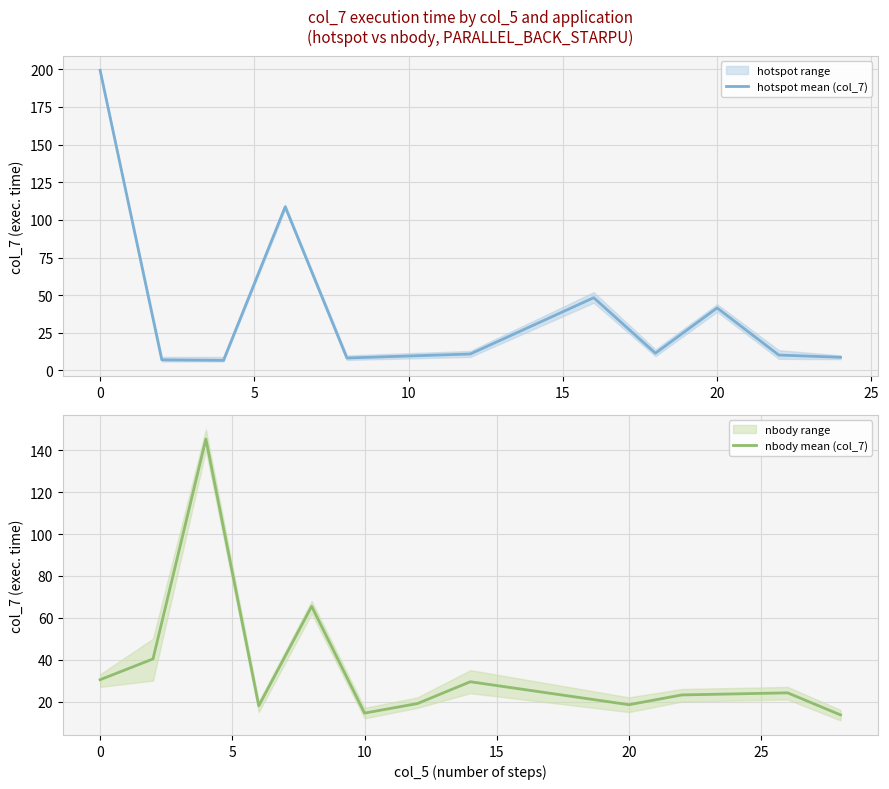

What is the lowest value of the hotspot mean (col_7) series?

6.7